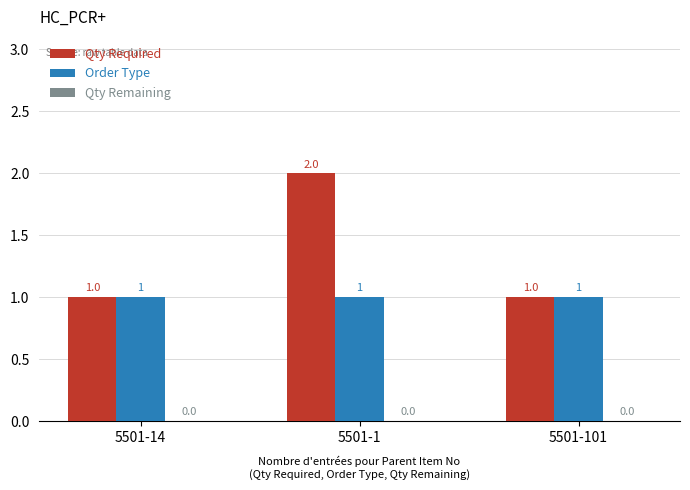

Are the bars grouped side by side (vs. stacked)?

Yes